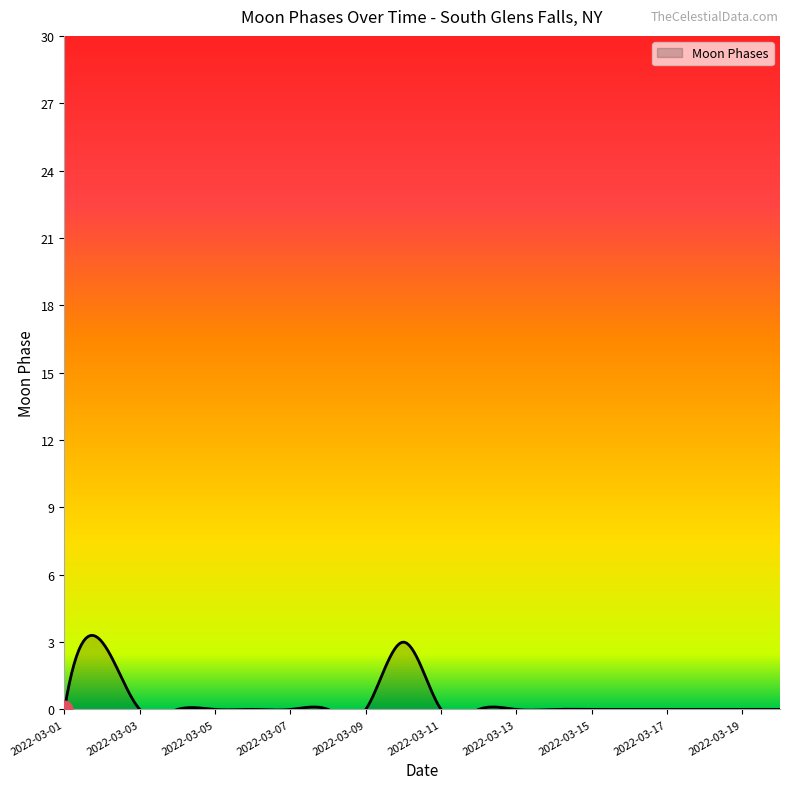

Rank the categories by value from lowest to highest.

2022-03-01, 2022-03-03, 2022-03-04, 2022-03-05, 2022-03-06, 2022-03-07, 2022-03-08, 2022-03-09, 2022-03-11, 2022-03-12, 2022-03-13, 2022-03-14, 2022-03-15, 2022-03-16, 2022-03-17, 2022-03-18, 2022-03-19, 2022-03-20, 2022-03-02, 2022-03-10